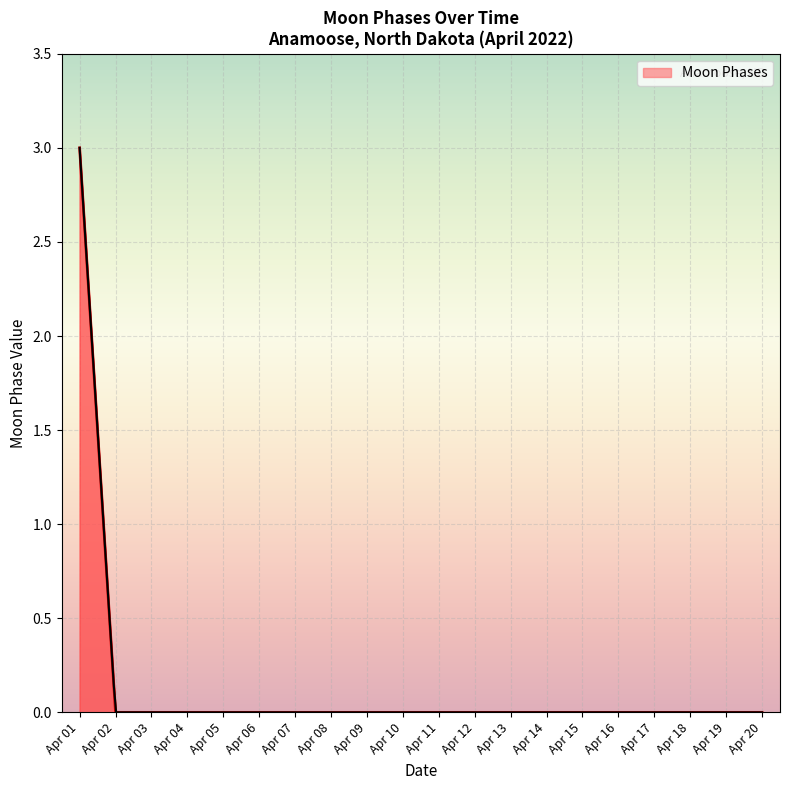

The Moon Phases series shows 2 at Apr 11. True or false?

False